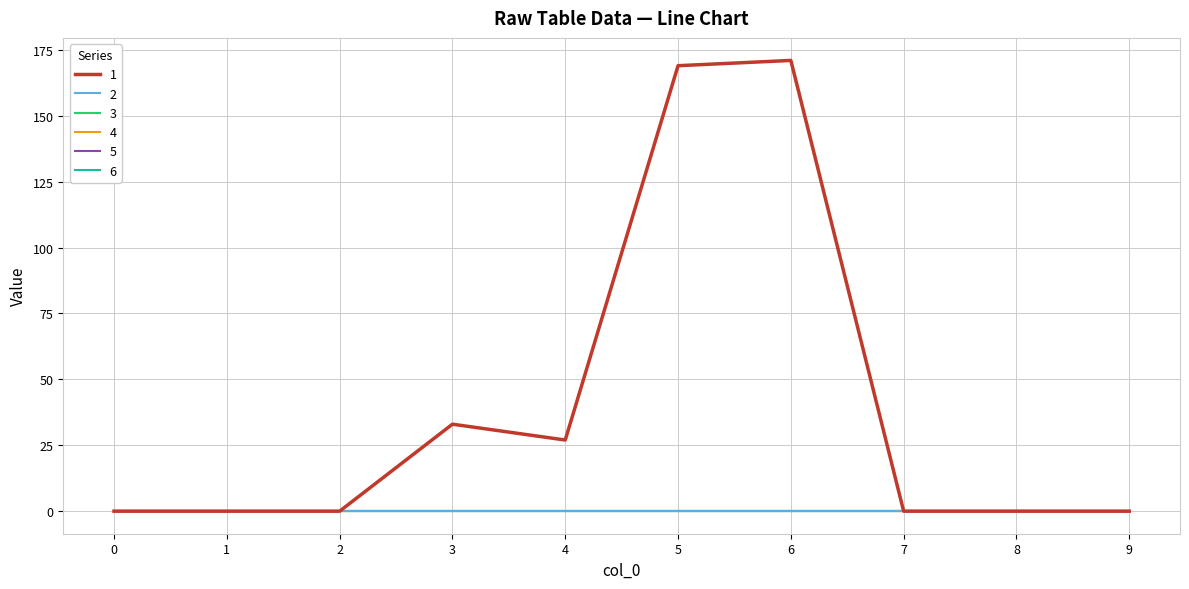

Does the chart display data point markers on the line(s)?

No